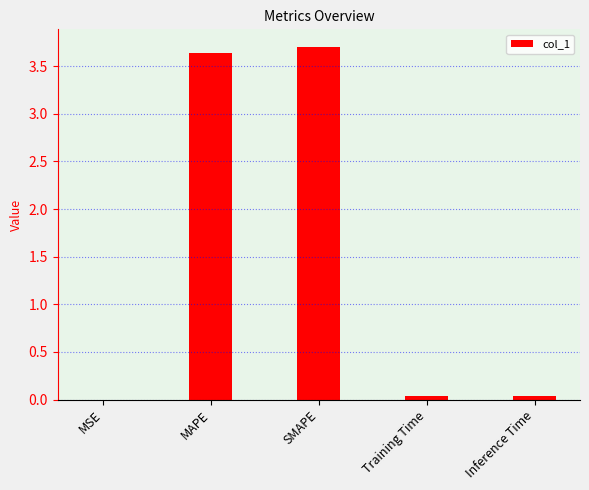

What is the sum of all values?

7.4